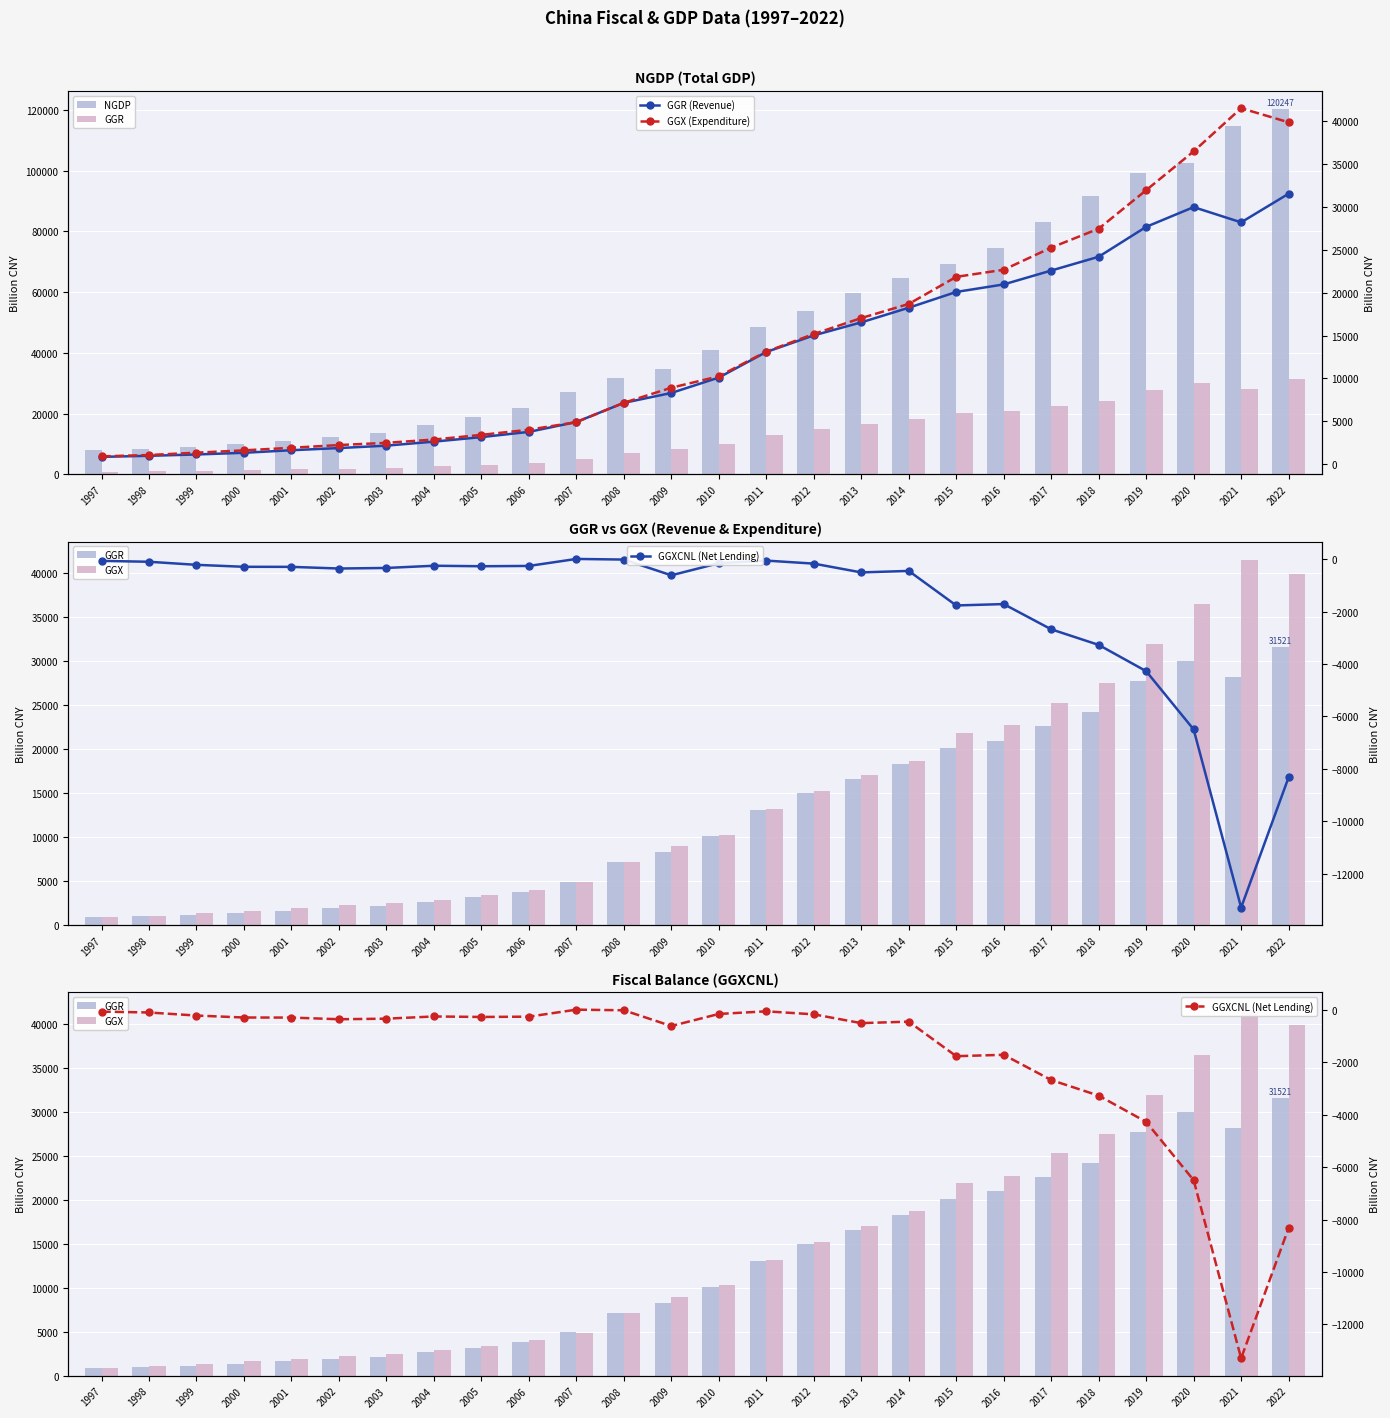

List the series in order of their peak value, highest first.

NGDP, GGX, GGX (Expenditure), GGR, GGR (Revenue), GGXCNL (Net Lending)